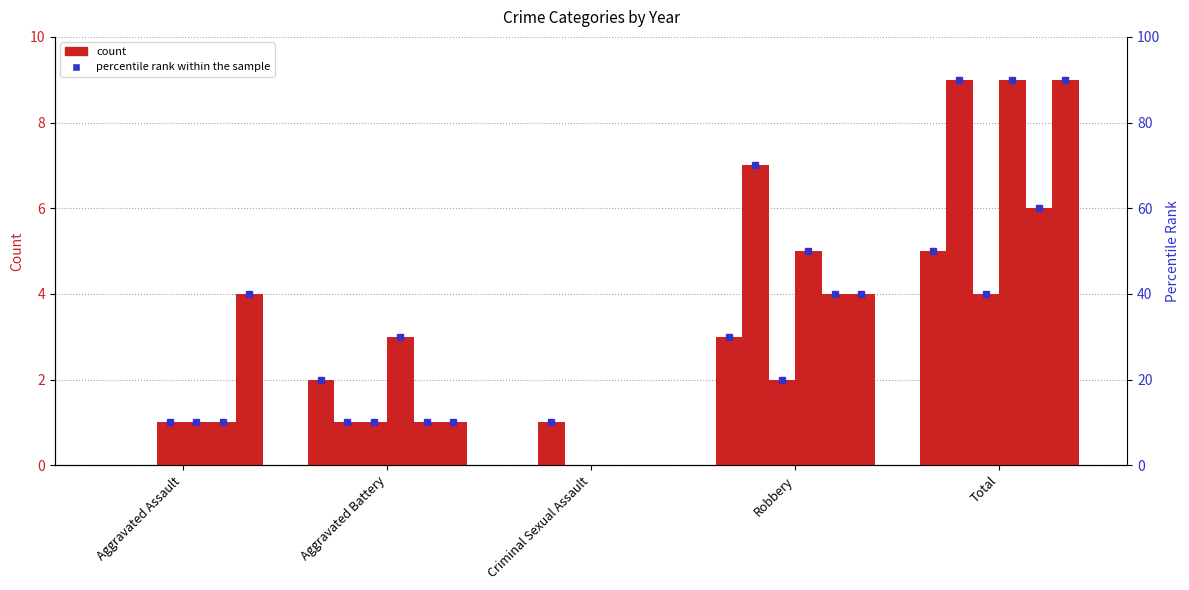

What is the difference between the 2016 values at Robbery and Criminal Sexual Assault?

2